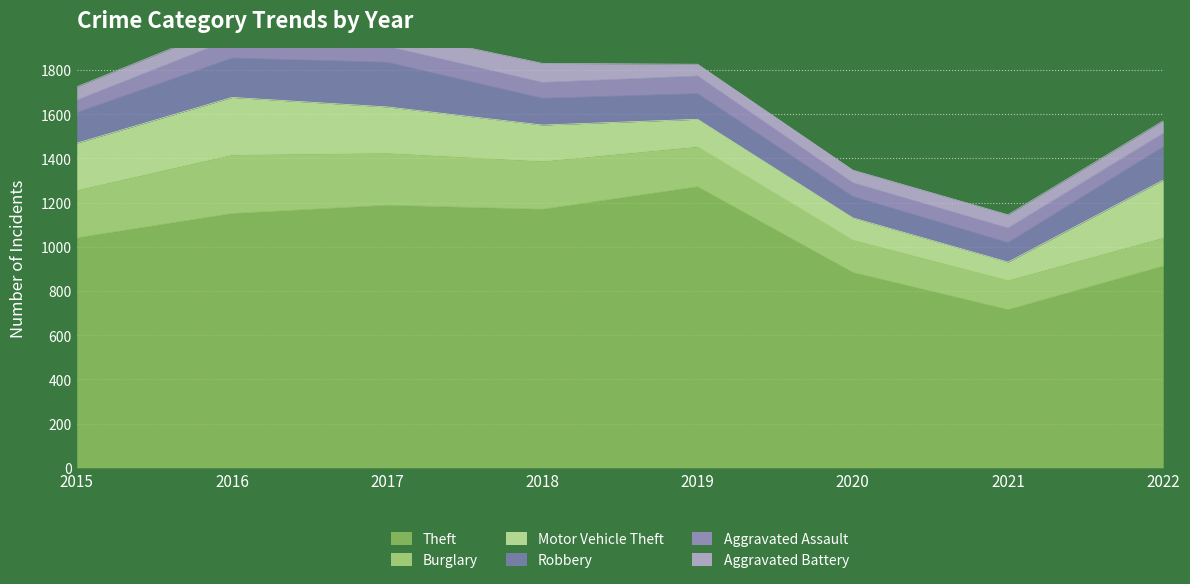

What is the total value across all series at 2016?

2008